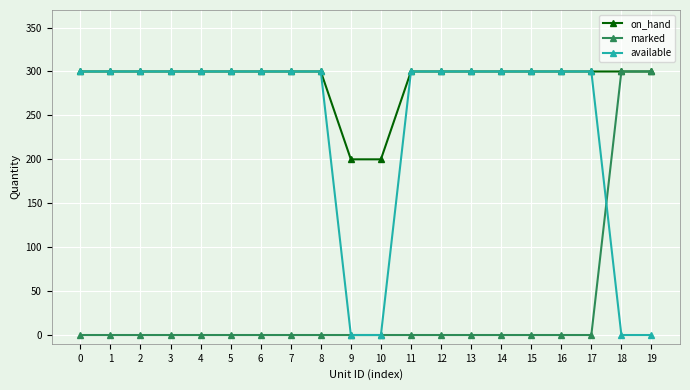

What are all the series names shown in the legend?

on_hand, marked, available